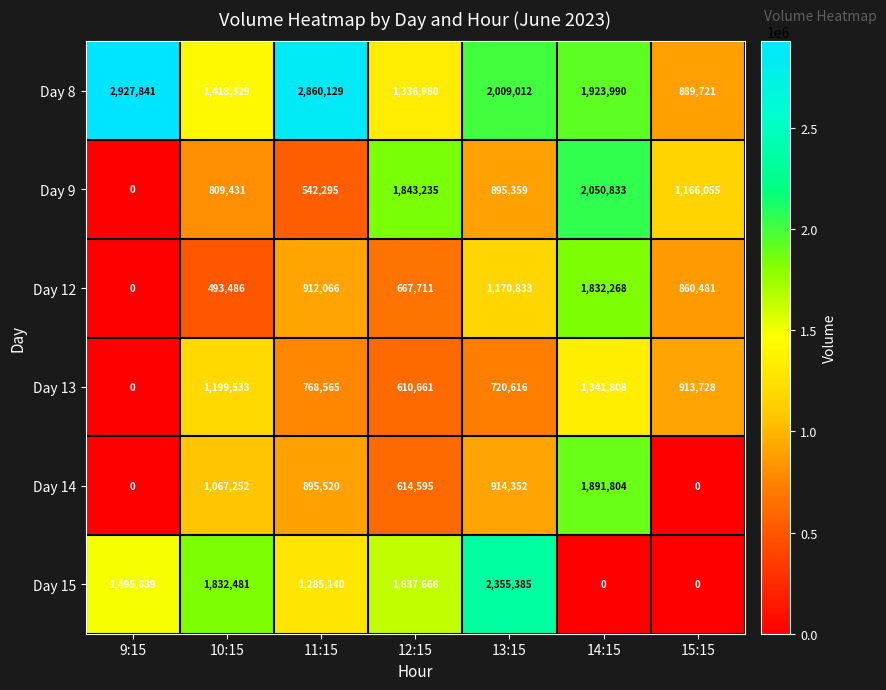

At which category is the sum across all series the highest?

14:15